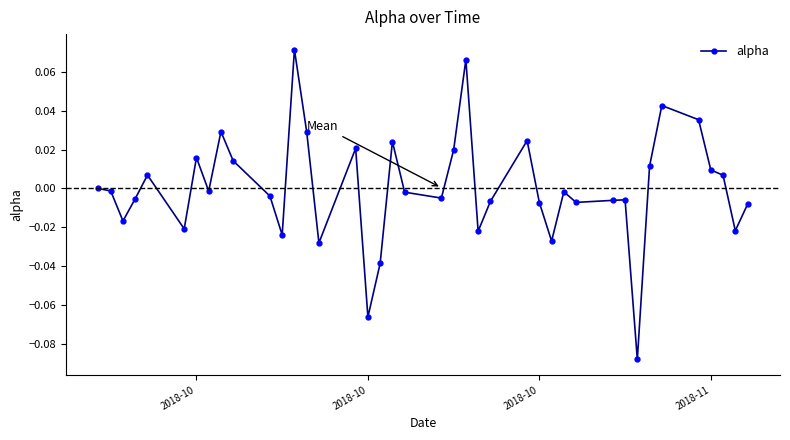

Count the number of categories in the chart.

40